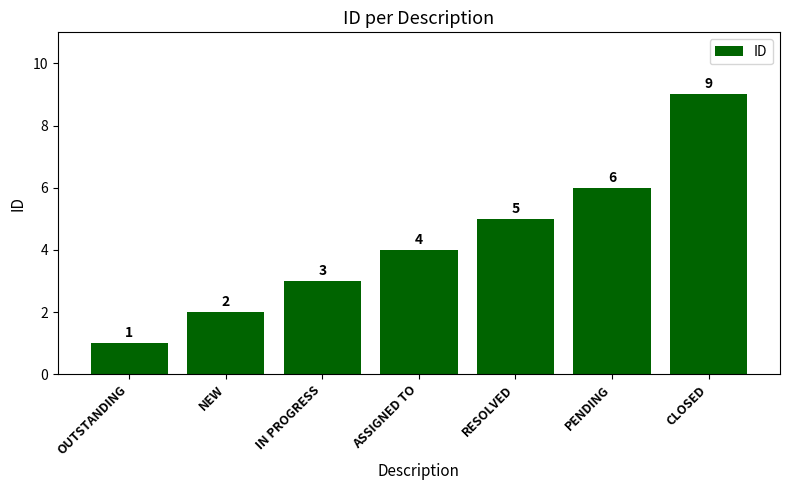

Which label corresponds to the smallest value in the chart?

OUTSTANDING